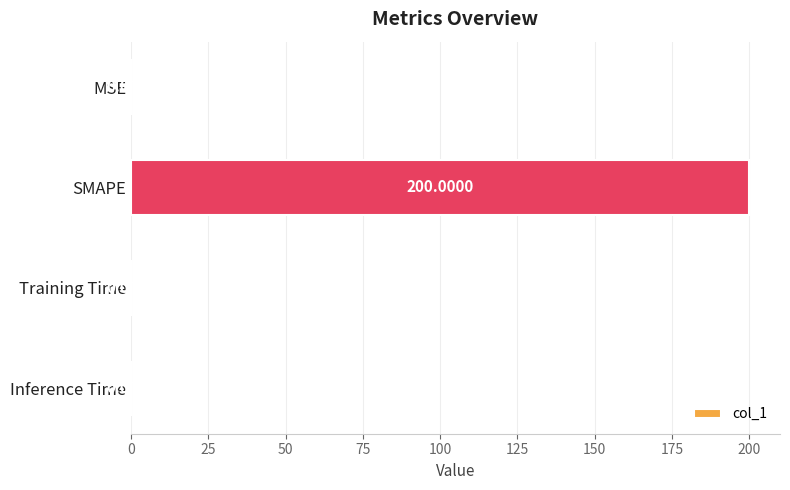

Which has a higher value, Inference Time or SMAPE?

SMAPE